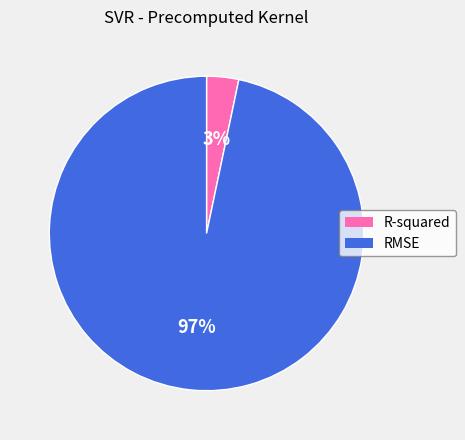

Is it true that RMSE is 97% of the pie?

True